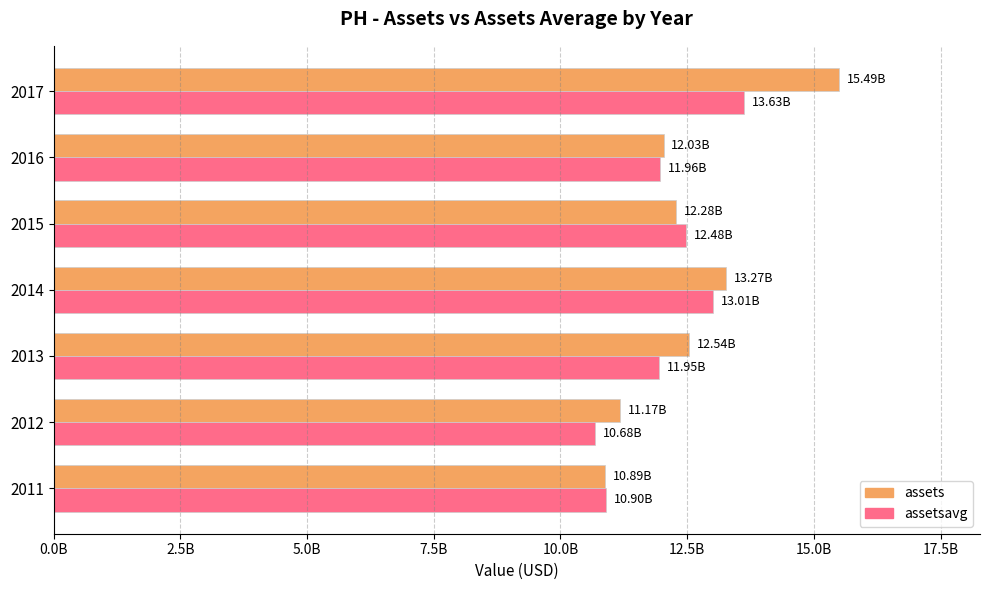

What is the average value of the assets series?

12525096429